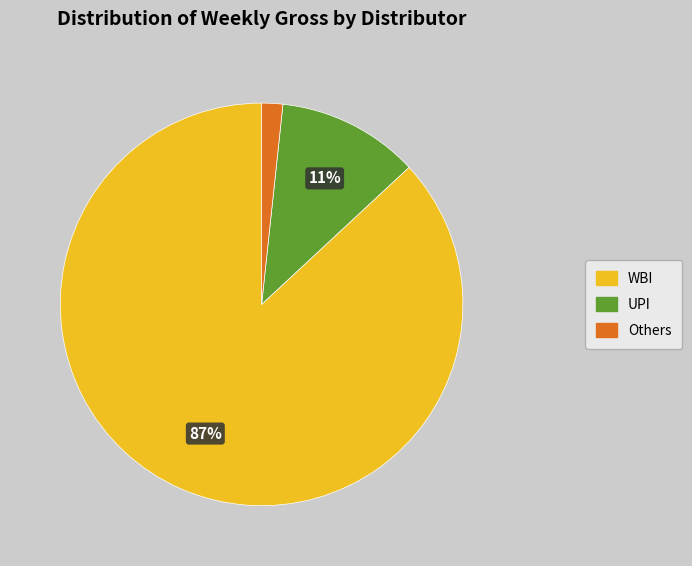

How many slices are in this pie chart?

3